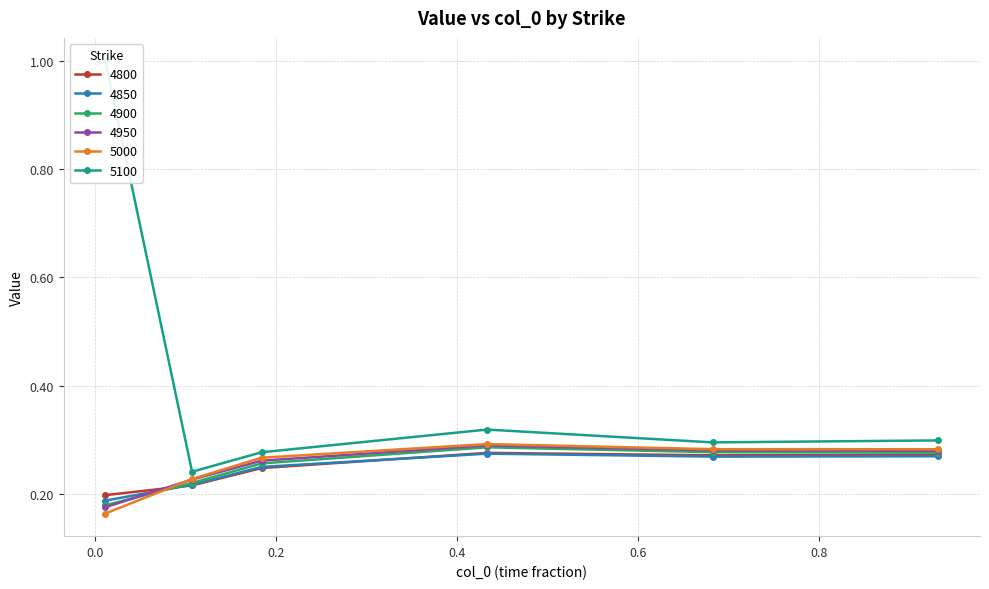

What is the total value across all series at 0.4328767123287671?

1.7